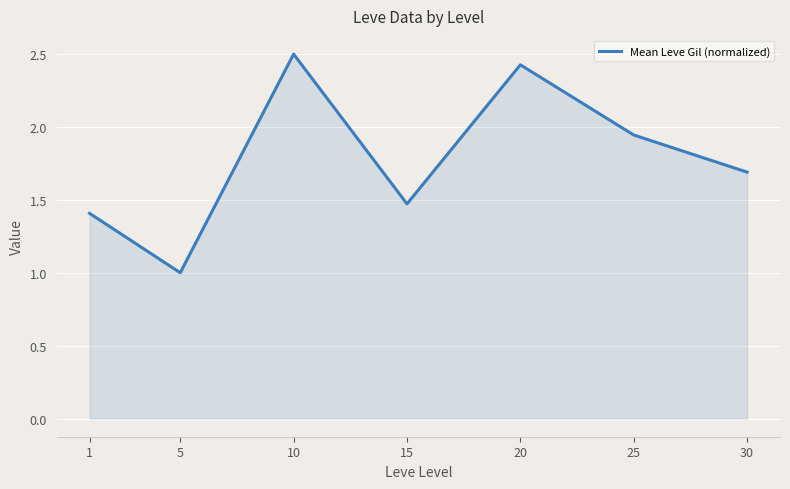

Read the value at 1.

1.4